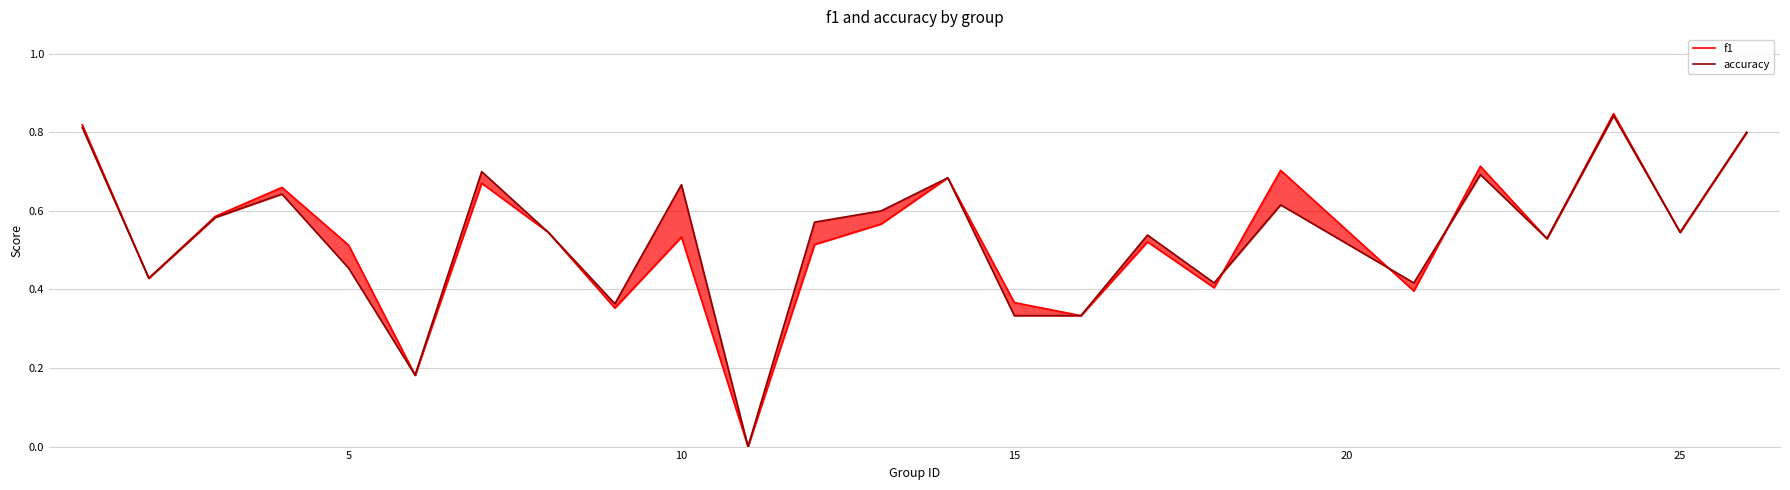

What is the difference between the maximum and second lowest values in the accuracy series?

0.7